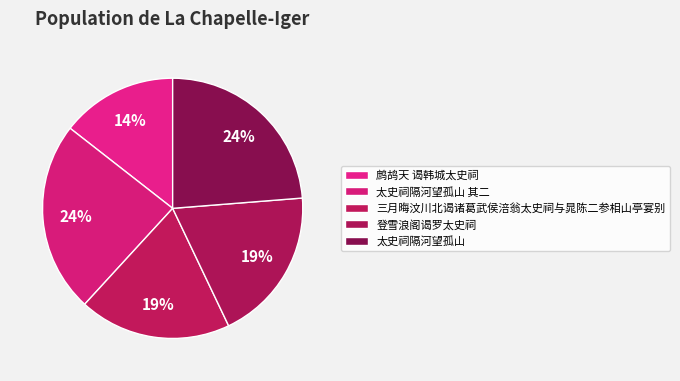

Rank the categories by value from lowest to highest.

鹧鸪天 谒韩城太史祠, 三月晦汶川北谒诸葛武侯涪翁太史祠与晁陈二参相山亭宴别, 登雪浪阁谒罗太史祠, 太史祠隔河望孤山, 太史祠隔河望孤山 其二